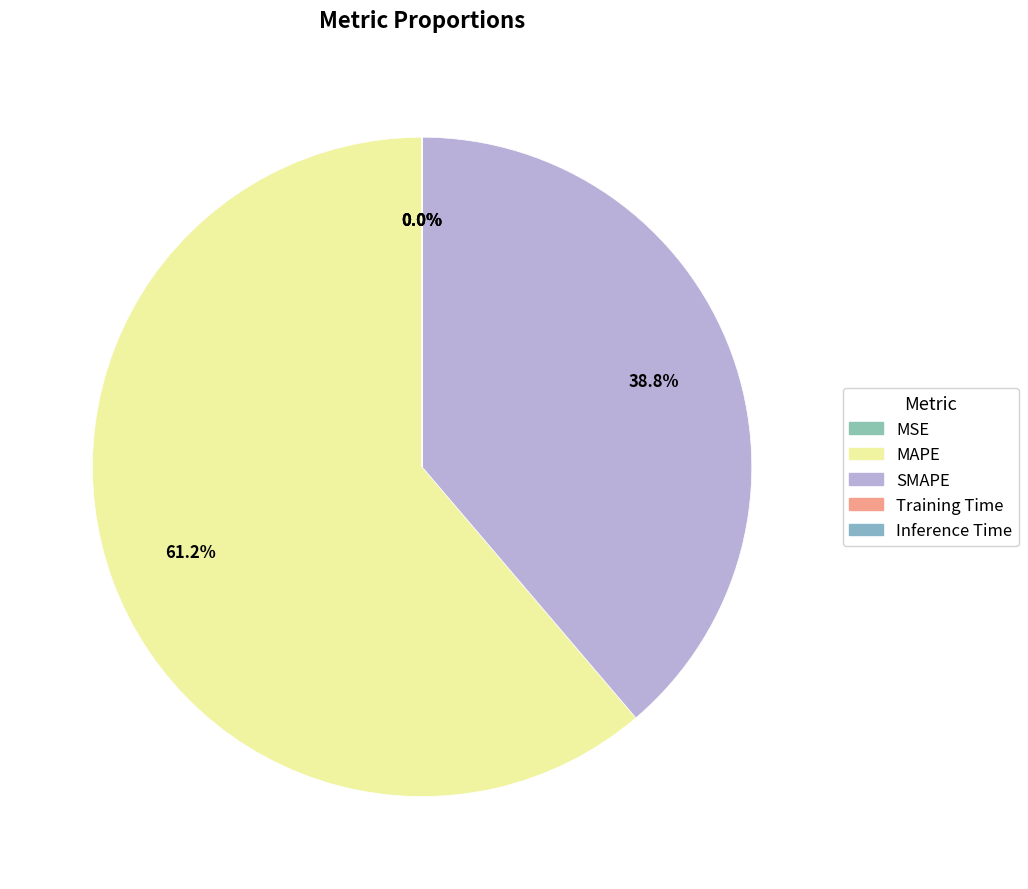

Is it true that Training Time is 1% of the pie?

False